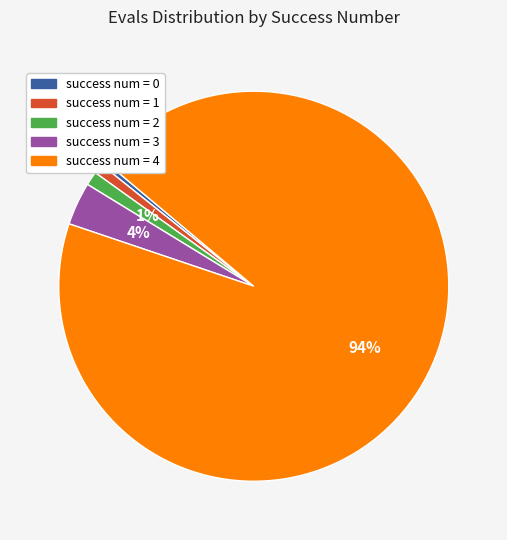

Is it true that success num = 1 is 9% of the pie?

False